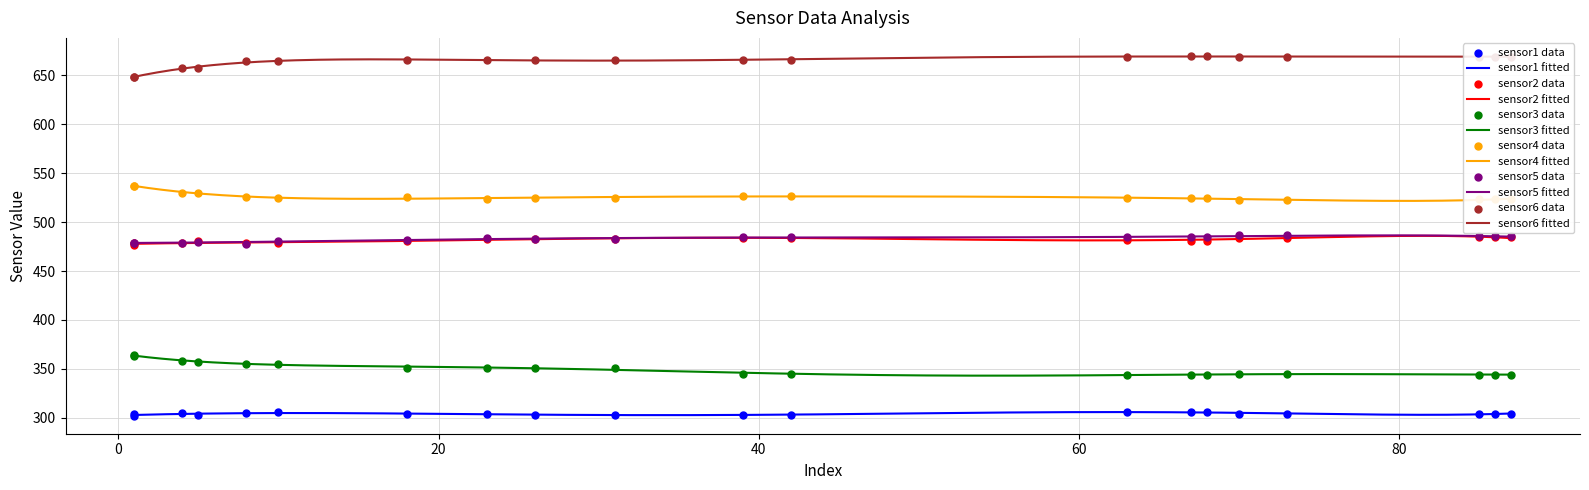

Which series has the largest total across all categories?

sensor6